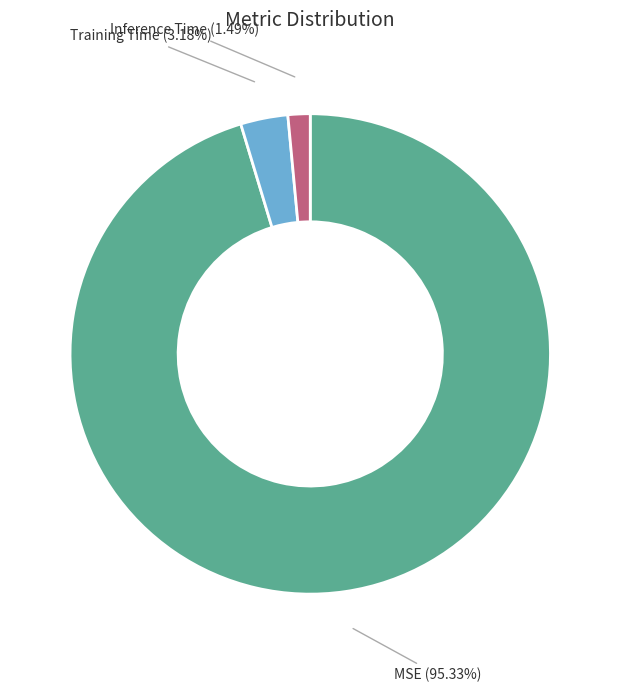

Is it true that Inference Time is 1% of the pie?

True